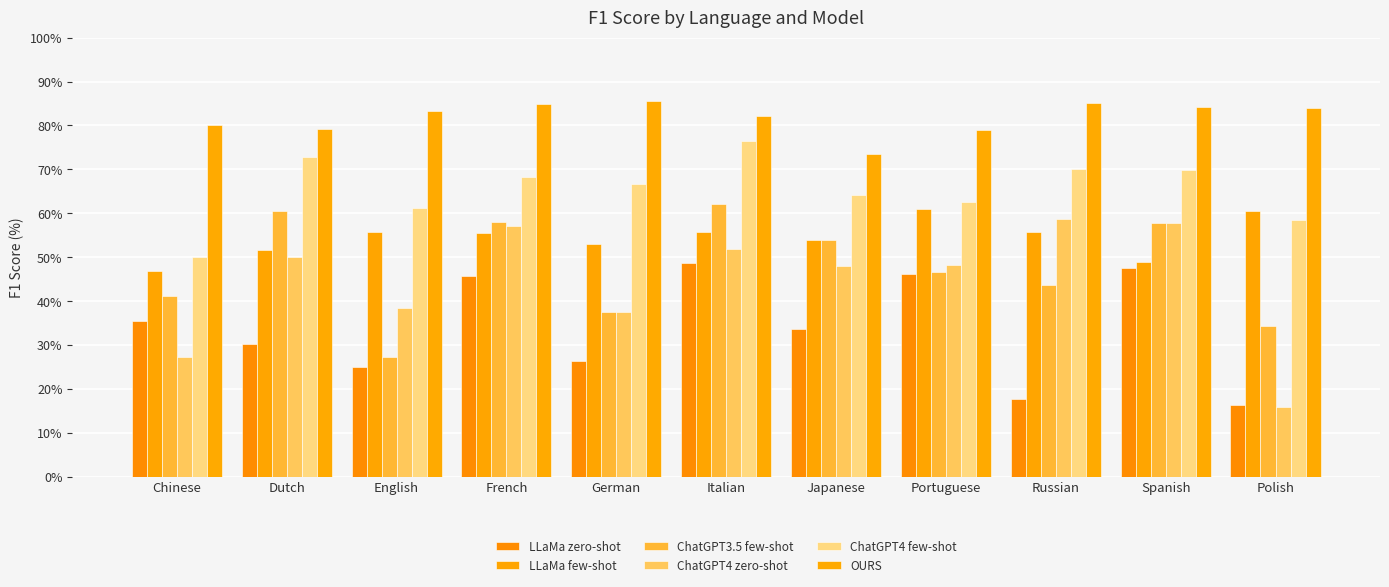

Between Chinese and Spanish, which series saw the biggest shift?

ChatGPT4 zero-shot